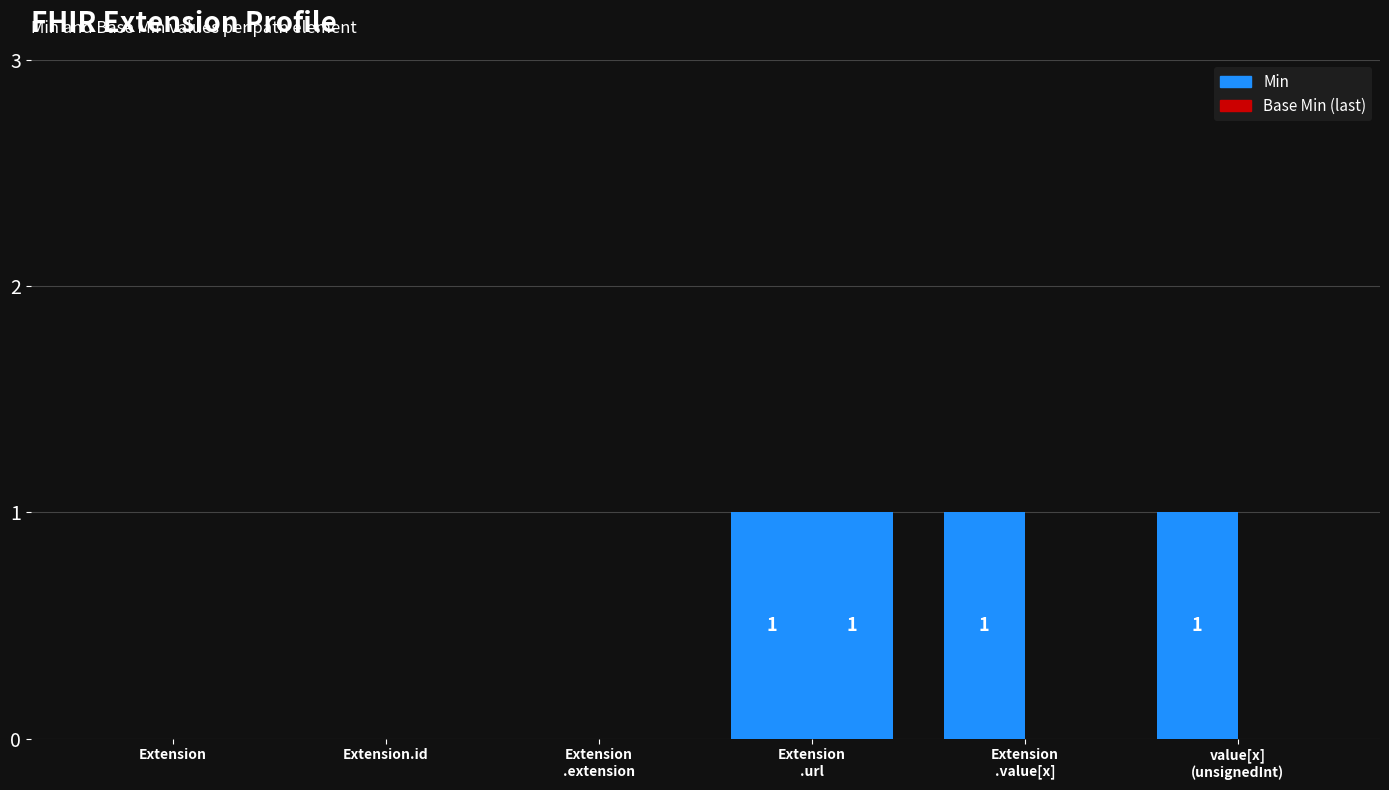

At which category is the sum across all series the highest?

Extension
.url